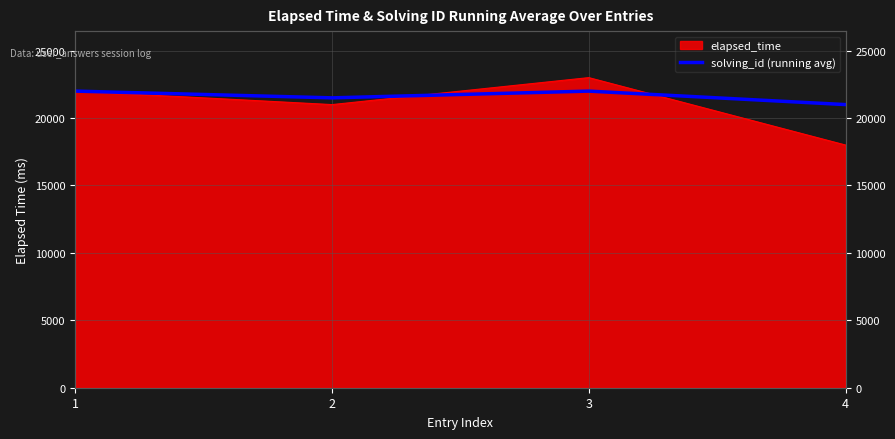

Reading right to left, list all the values displayed in this chart.

21000	22000	21500	22000